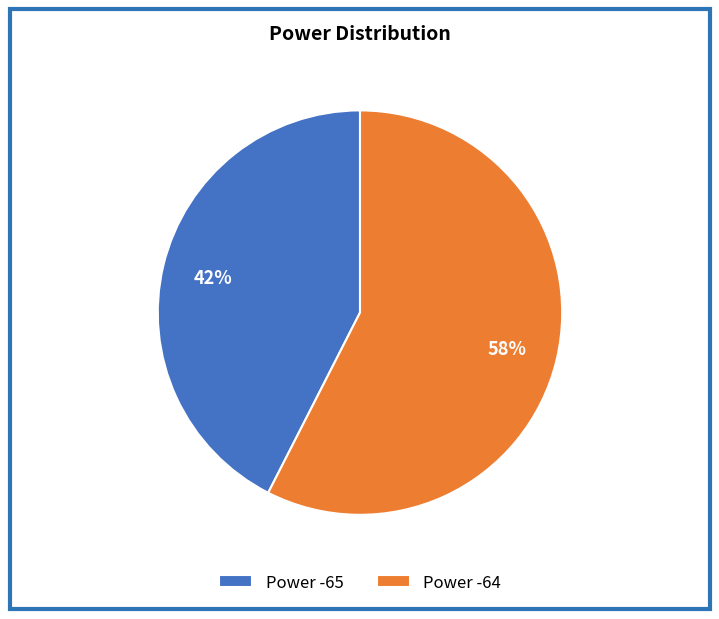

Is the sum of Power -64 and Power -65 greater than half?

Yes